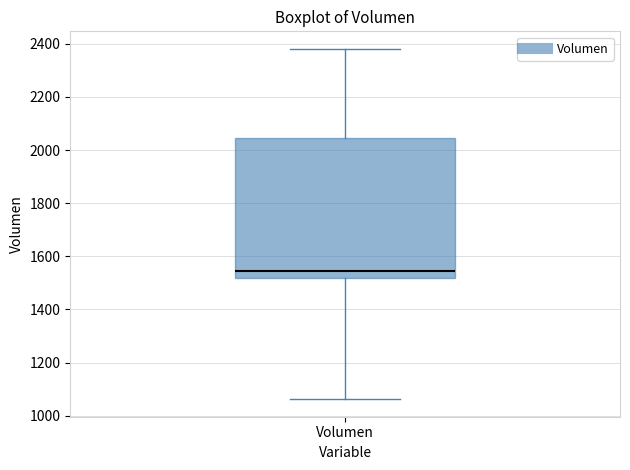

Read this box plot against the y-axis: the position of the median line, the range covered by the box, and the ends of both whiskers. The values are not printed on the chart, so give them approximately, as read against the axis.

median 1540, box 1520 to 2040, whiskers 1060 to 2380